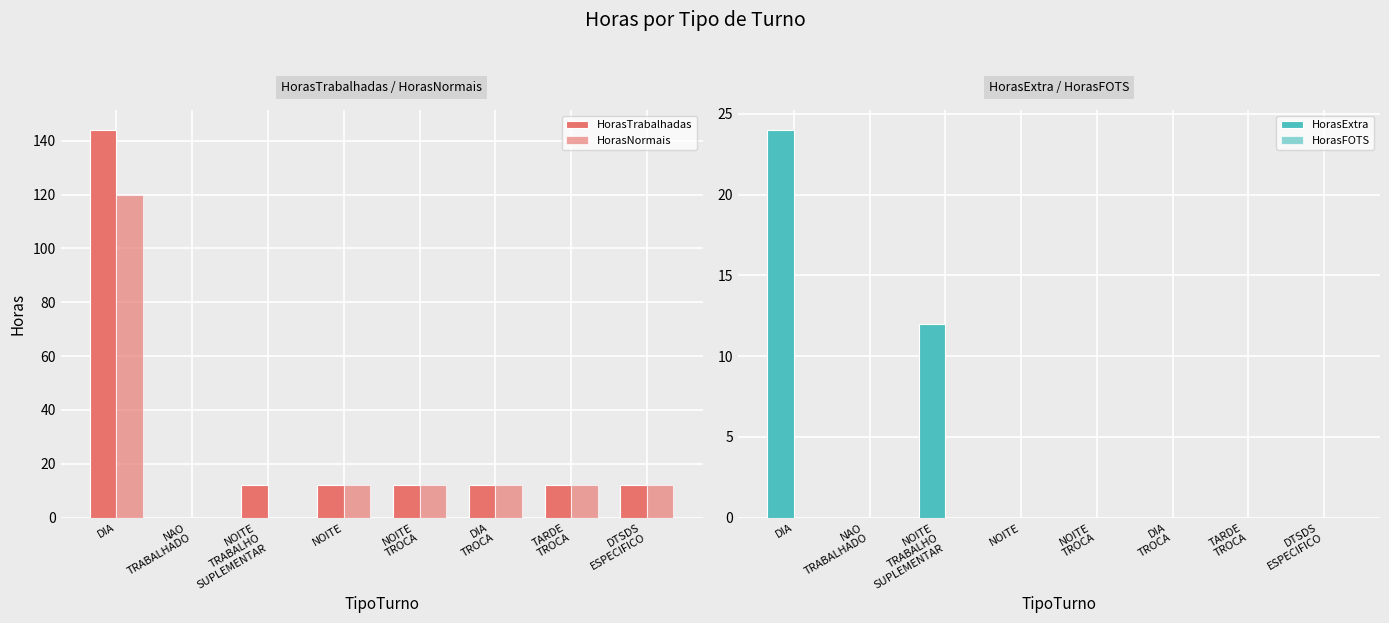

What is the value of the HorasTrabalhadas bar at the 8th from the left?

12